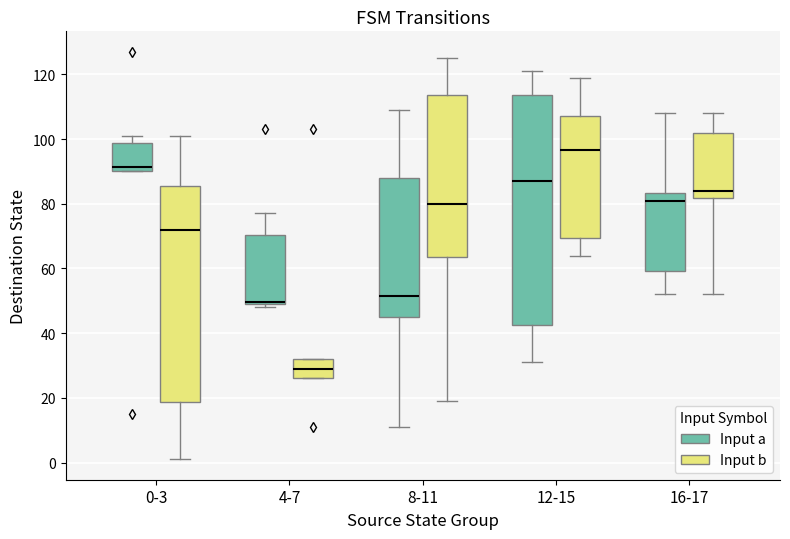

Comparing the boxes themselves (not the whiskers), which one is the tallest?

12-15 (Input a)